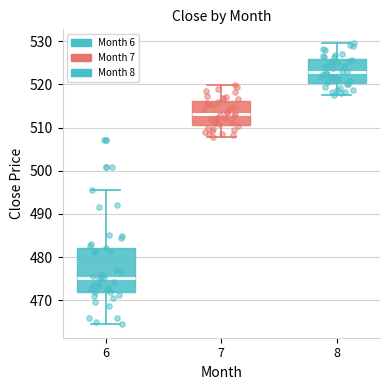

Reading left to right, transcribe this box plot: for each box, give where its median line is, the range the box spans, and where its two whiskers end, as read against the y-axis. The values are not printed on the chart, so give them approximately, as read against the axis.

6: median 475, box 472 to 482, whiskers 465 to 496
7: median 513, box 511 to 516, whiskers 508 to 520
8: median 523, box 520 to 526, whiskers 518 to 530